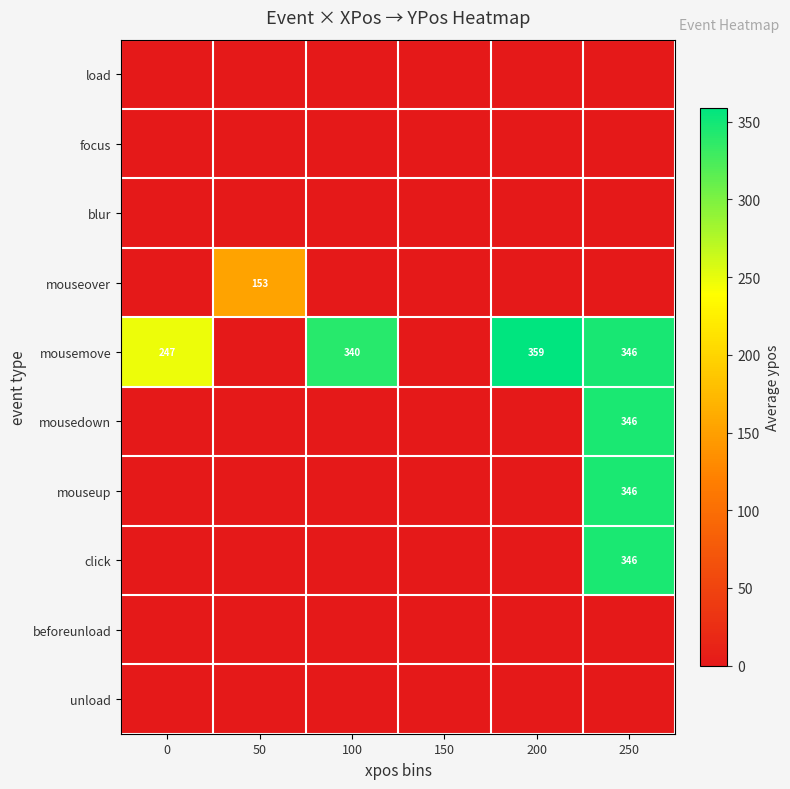

At how many categories does at least one series exceed 278?

3